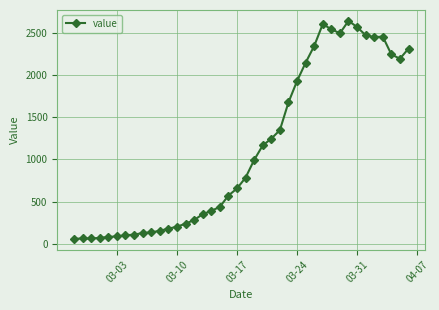

True or false: there are more than 1 points higher than both neighbors.

True